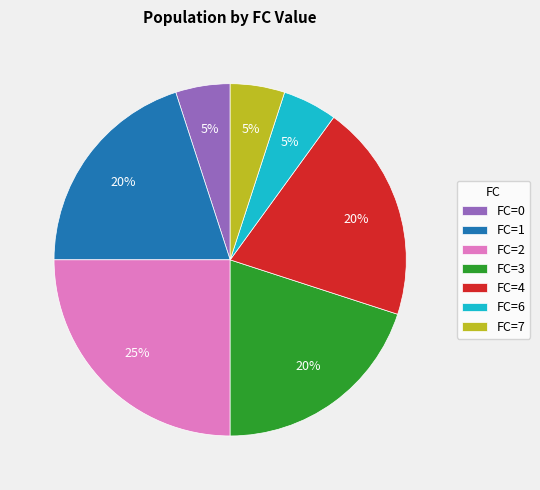

True or false: FC=4 accounts for 20% of the total.

True